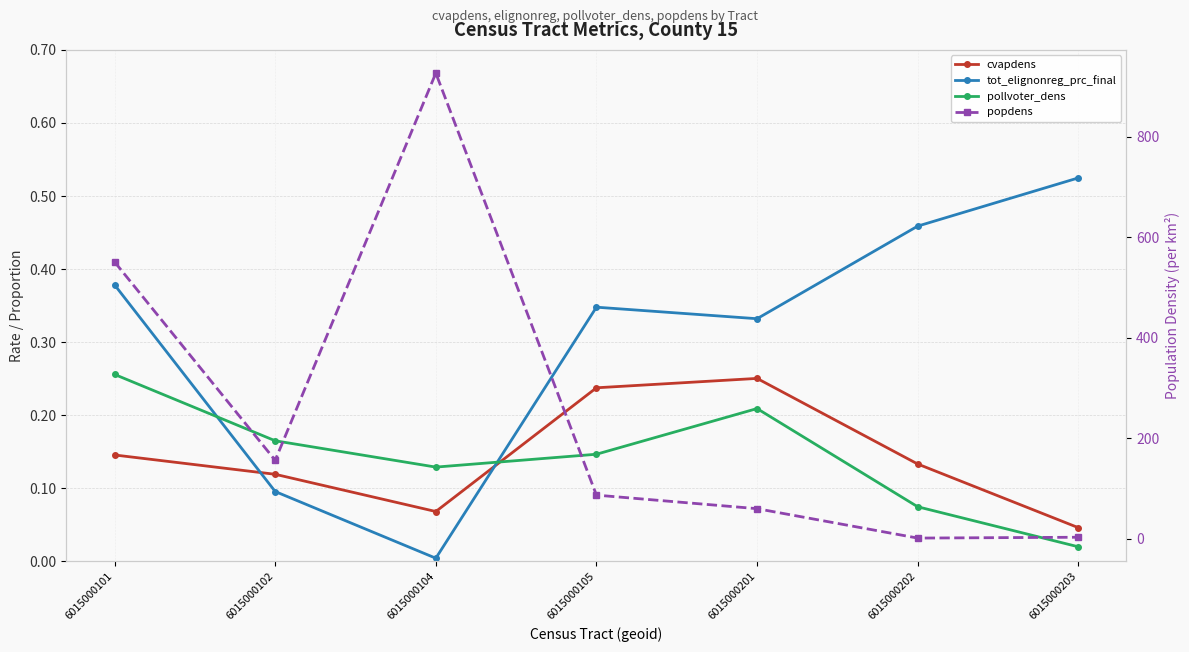

Reading right to left, extract all data points from this chart.

cvapdens: 6015000203=0.0	6015000202=0.1	6015000201=0.3	6015000105=0.2	6015000104=0.1	6015000102=0.1	6015000101=0.1
tot_elignonreg_prc_final: 6015000203=0.5	6015000202=0.5	6015000201=0.3	6015000105=0.3	6015000104=0.0	6015000102=0.1	6015000101=0.4
pollvoter_dens: 6015000203=0.0	6015000202=0.1	6015000201=0.2	6015000105=0.1	6015000104=0.1	6015000102=0.2	6015000101=0.3
popdens: 6015000203=3.4	6015000202=1.7	6015000201=60.2	6015000105=87.2	6015000104=926.3	6015000102=156.4	6015000101=550.9